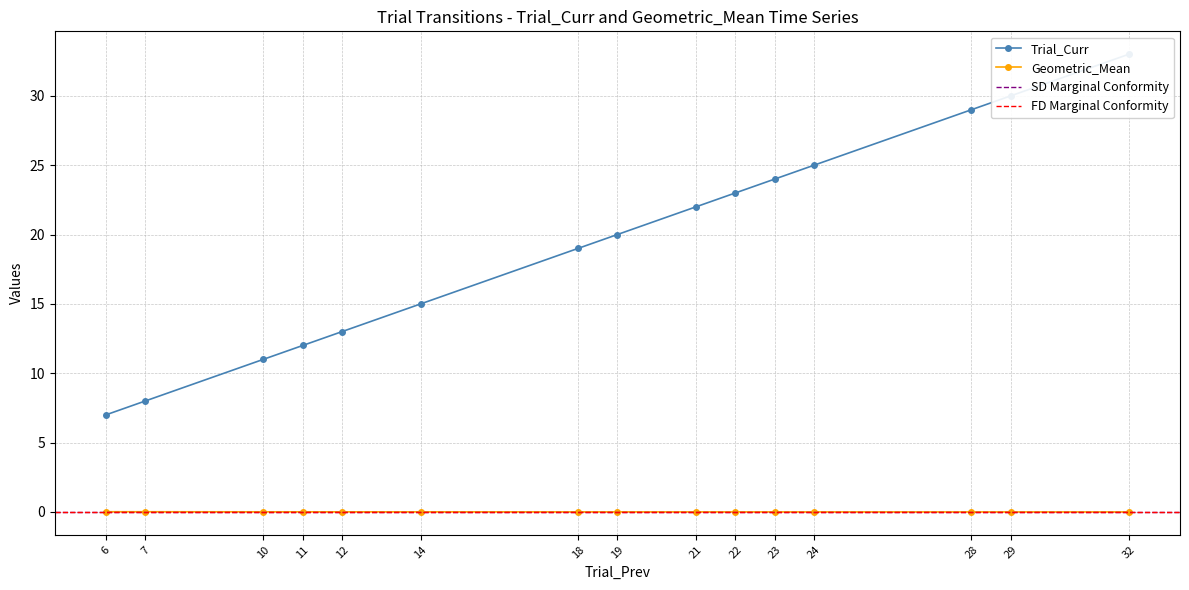

Where is Geometric_Mean nearest to the value 0?

32